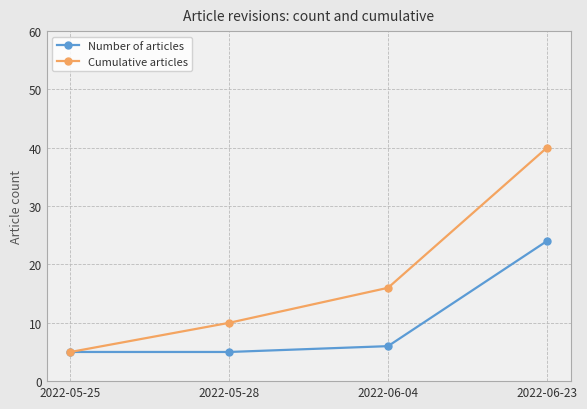

What are all the series names shown in the legend?

Number of articles, Cumulative articles